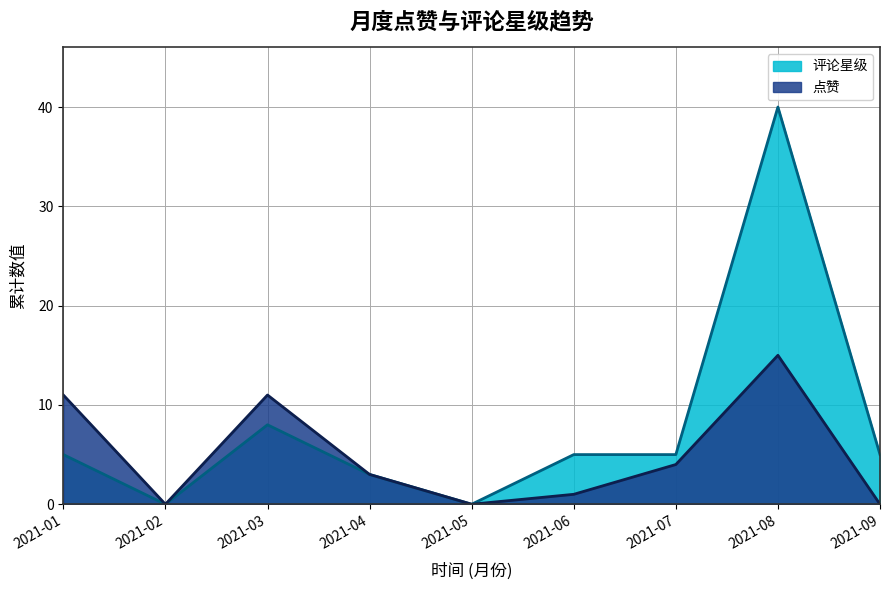

What is the average value of the 点赞 series?

5